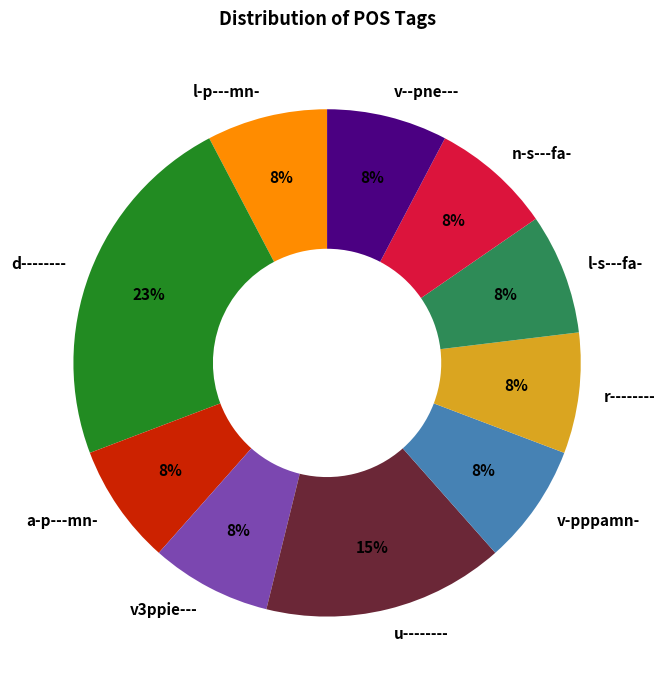

Combined, do v--pne--- and a-p---mn- account for over 50%?

No